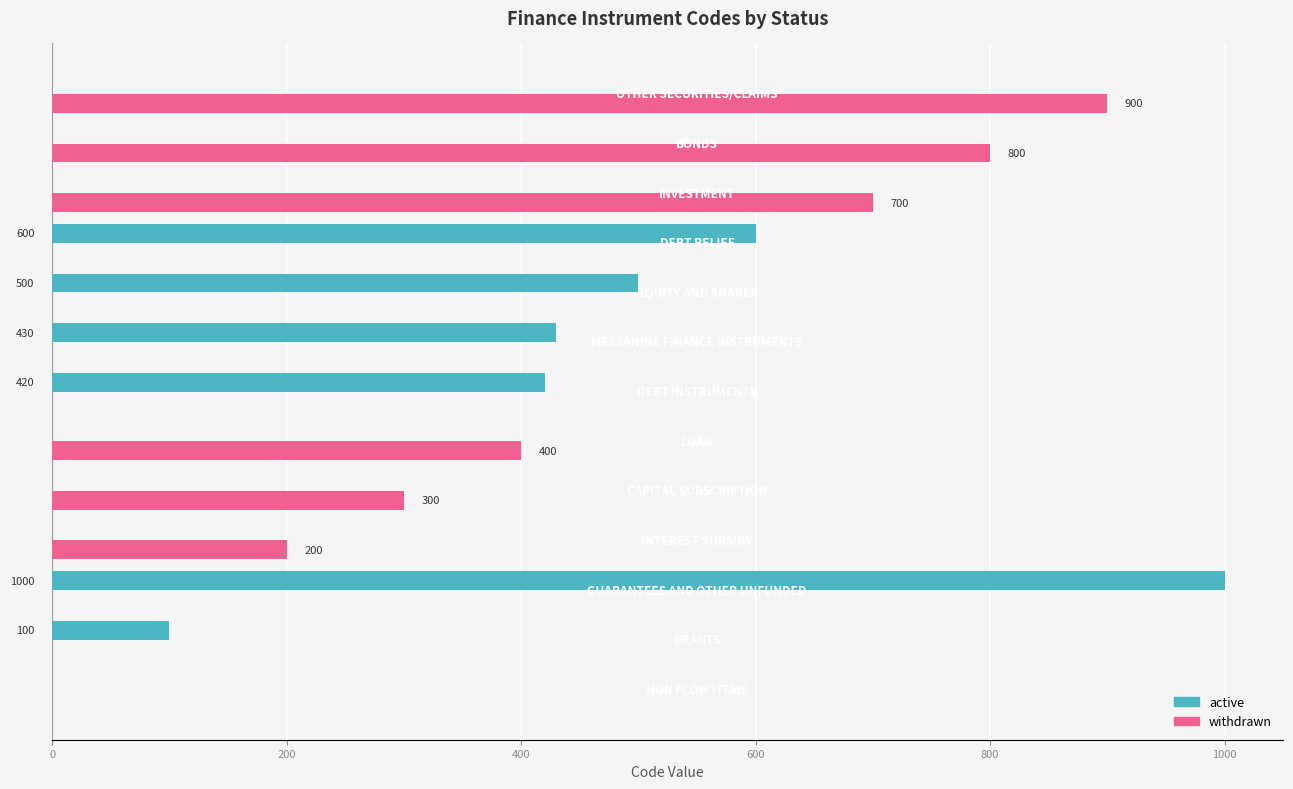

What is the greatest value displayed?

1000